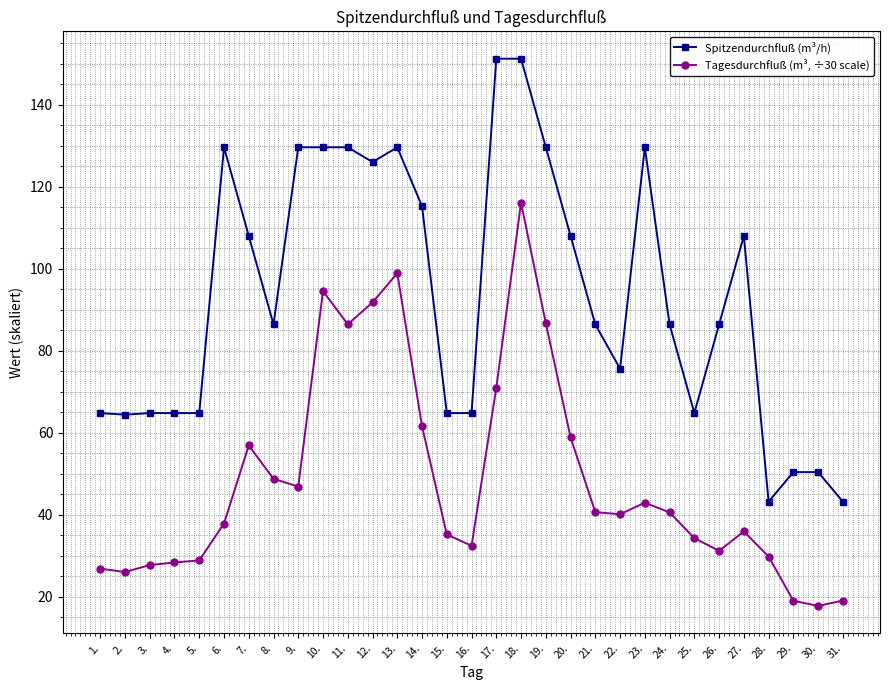

What is the difference between the maximum and minimum values in the Tagesdurchfluß (m³, ÷30 scale) series?

98.3